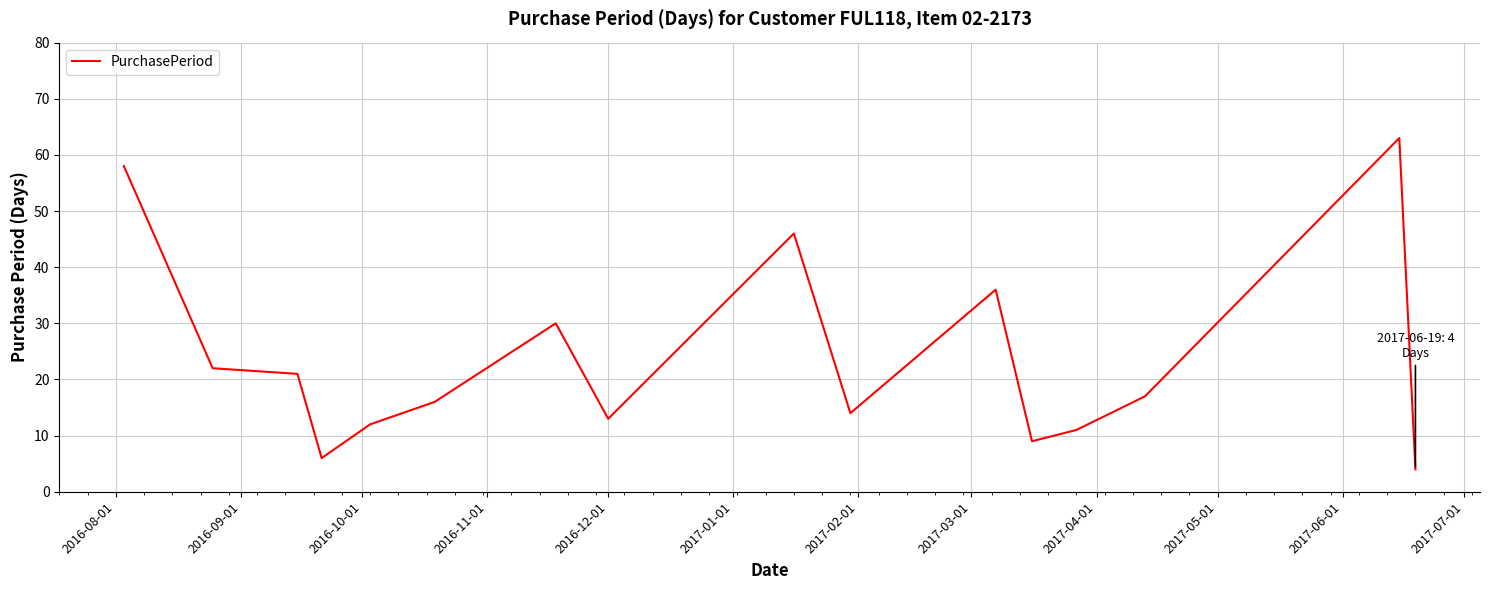

What is the greatest value displayed?

63